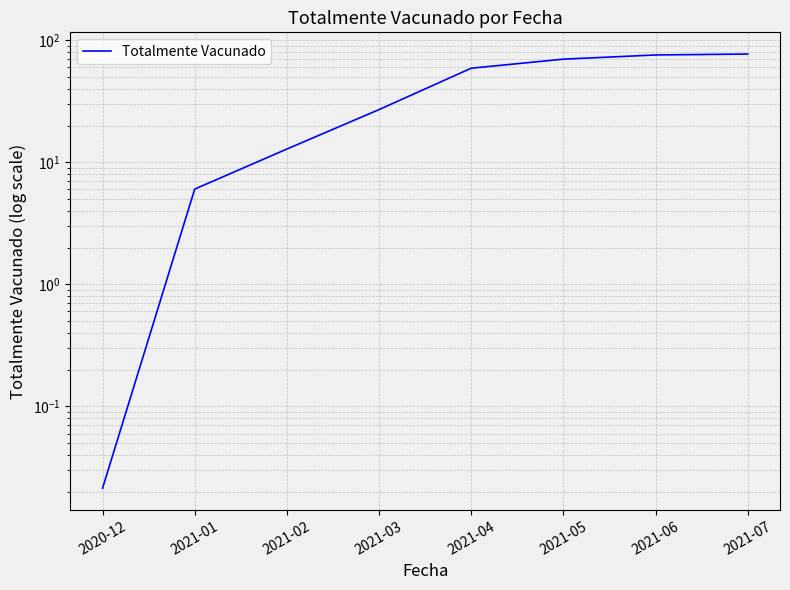

What is the average value?

40.9